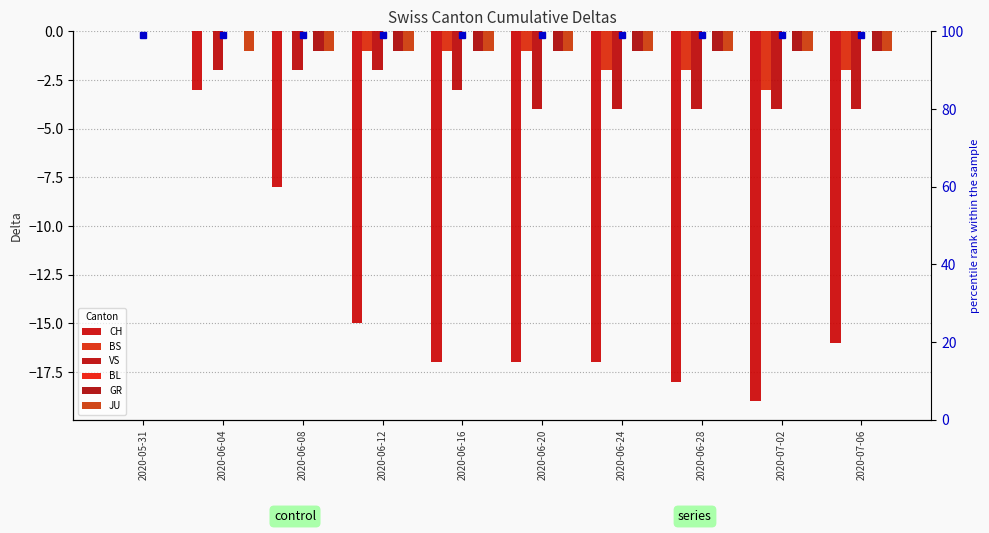

What position from the right is 2020-06-28?

3